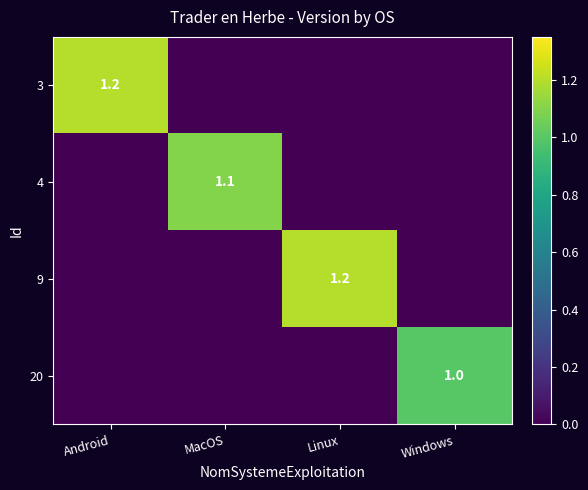

Which category has the highest value across all series?

Android